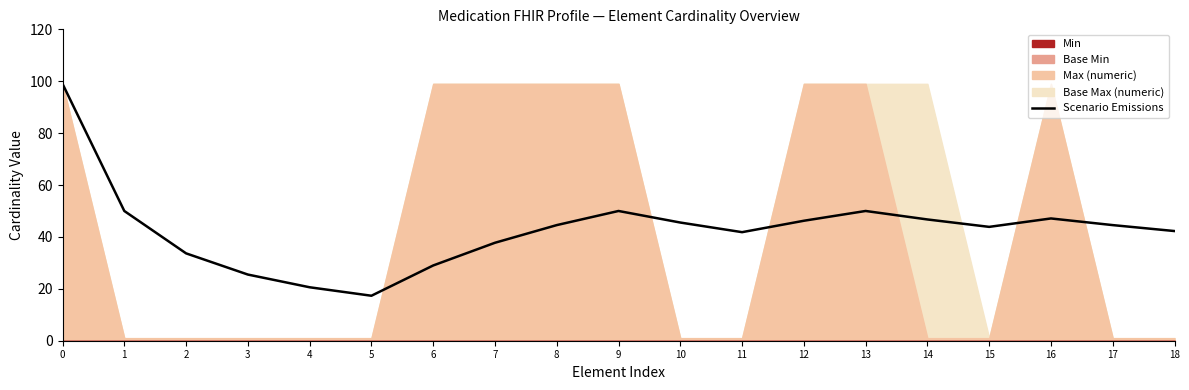

Between 8 and 18, which is larger?

8